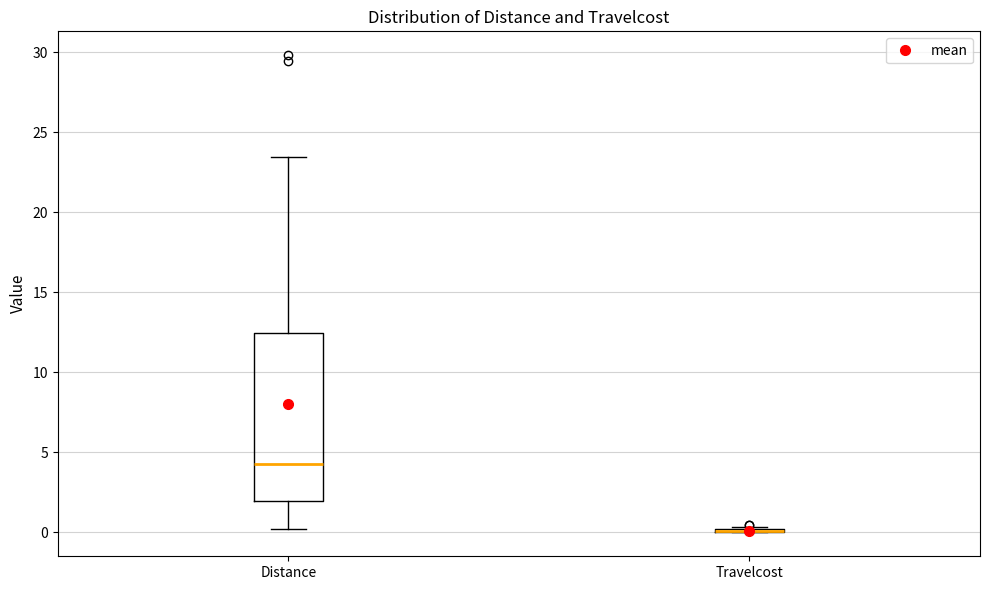

Reading left to right, transcribe this box plot: for each box, give where its median line is, the range the box spans, and where its two whiskers end, as read against the y-axis. The values are not printed on the chart, so give them approximately, as read against the axis.

Distance: median 4.0, box 2.0 to 12.5, whiskers 0.0 to 23.5
Travelcost: box collapsed to a line at 0.0, whiskers 0.0 to 0.5